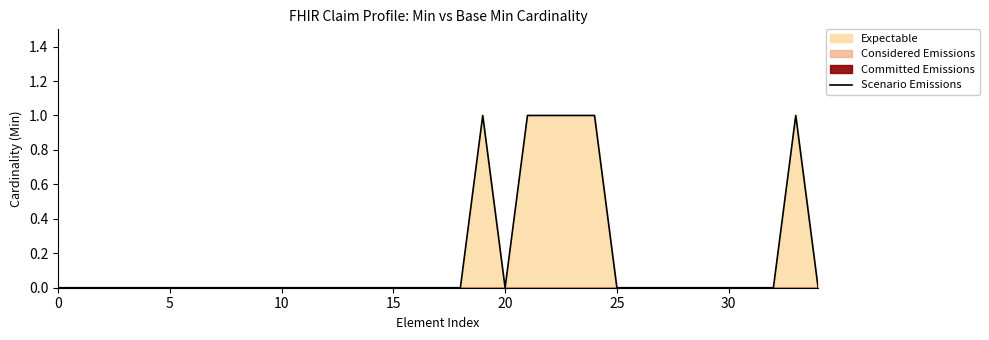

Is it true that Scenario Emissions equals 1 at 20?

False